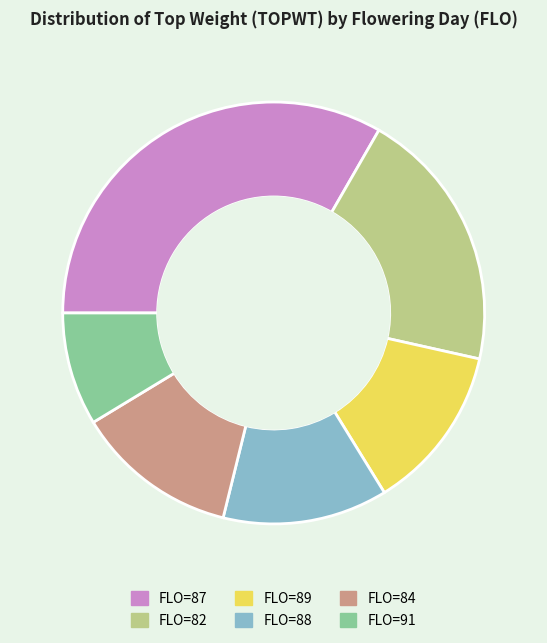

Is there a majority slice in this chart?

No